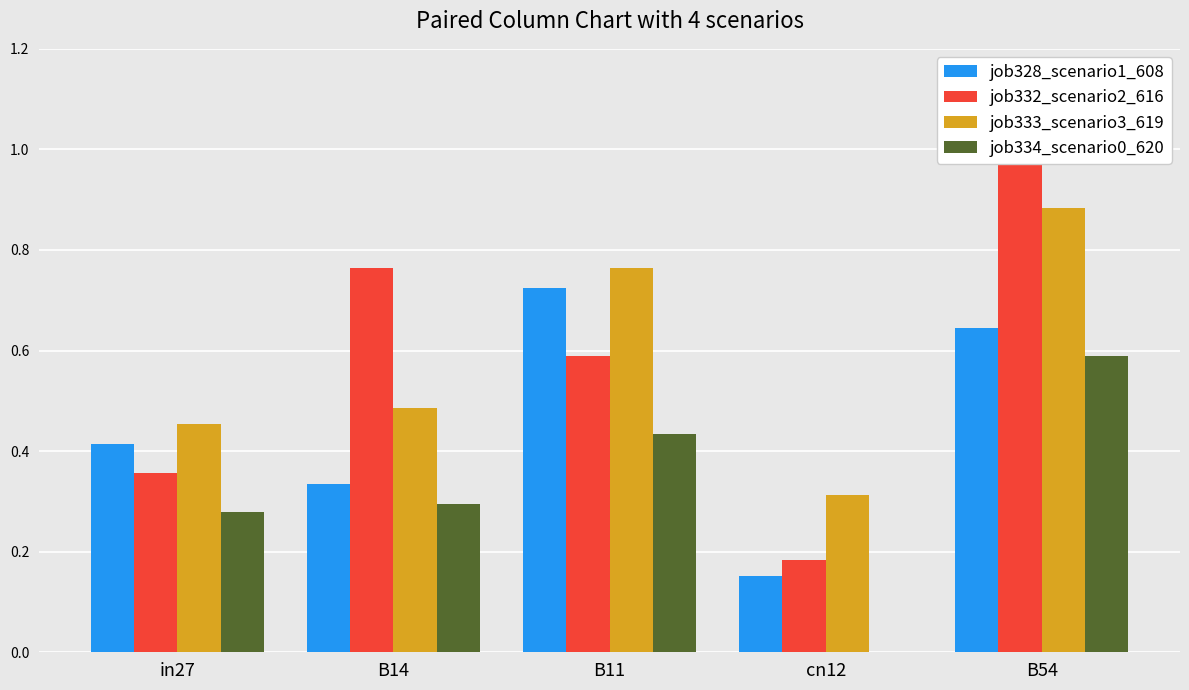

What is the value of the job332_scenario2_616 bar at the 4th from the left?

0.2